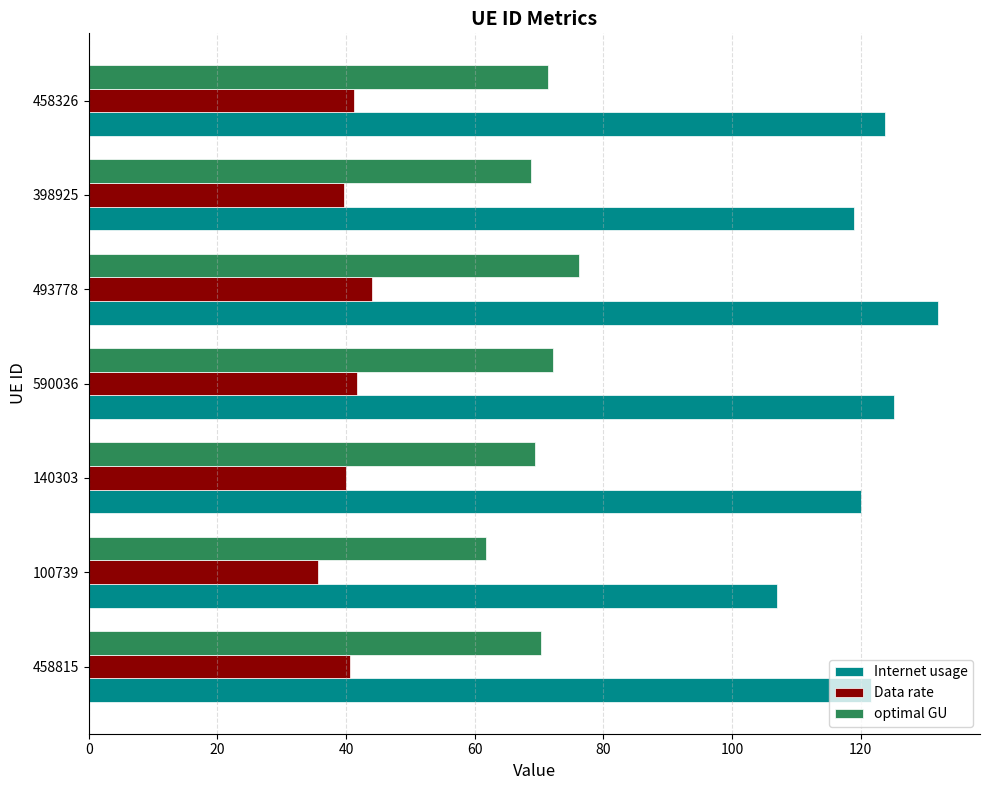

Rank the series by their average value, from lowest to highest.

Data rate, optimal GU, Internet usage